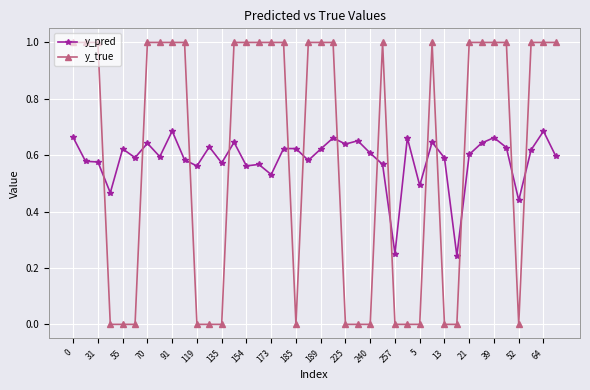

What is the sum of all y_pred values?

23.4